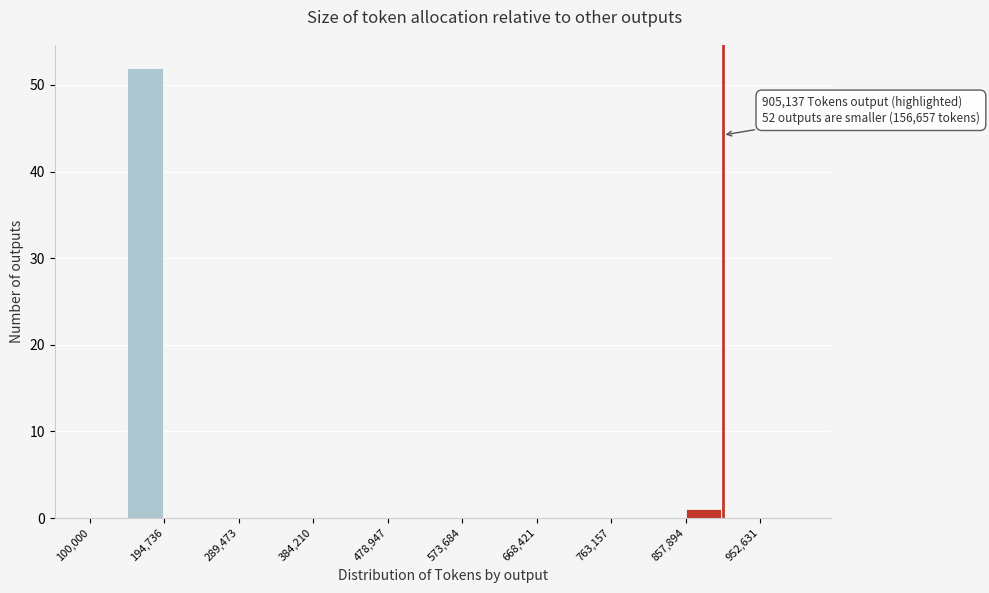

Over which range of the x-axis is the bar tallest?

150000 to 190000